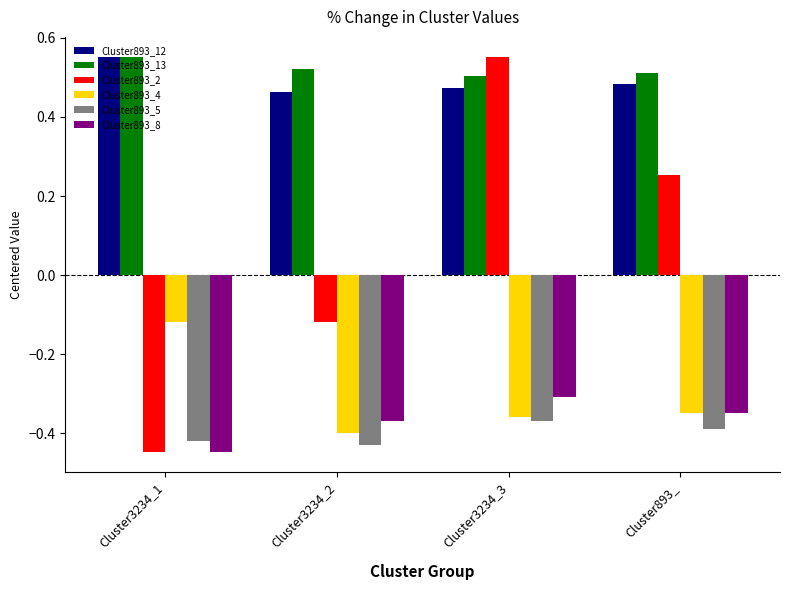

Where is Cluster893_13 nearest to the value 0?

Cluster3234_3